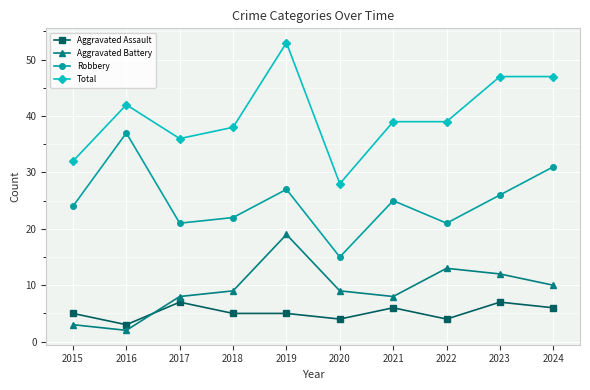

At which category does the chart reach its peak across all series?

2019